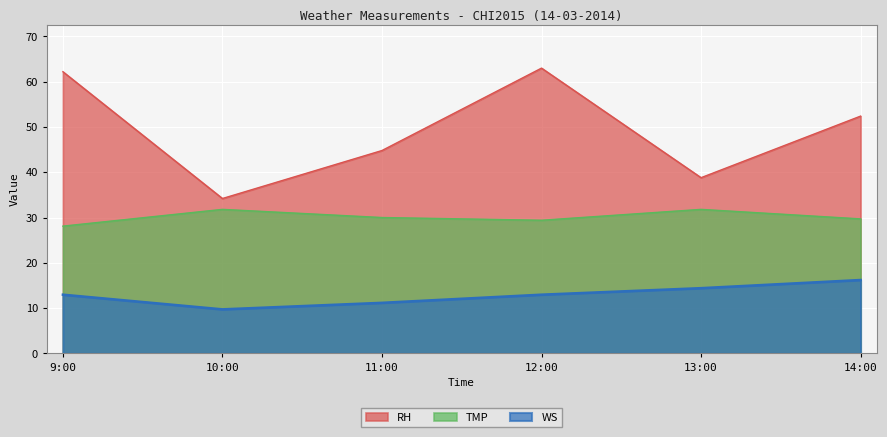

In RH, how many points are lower than both neighbors (excluding endpoints)?

2